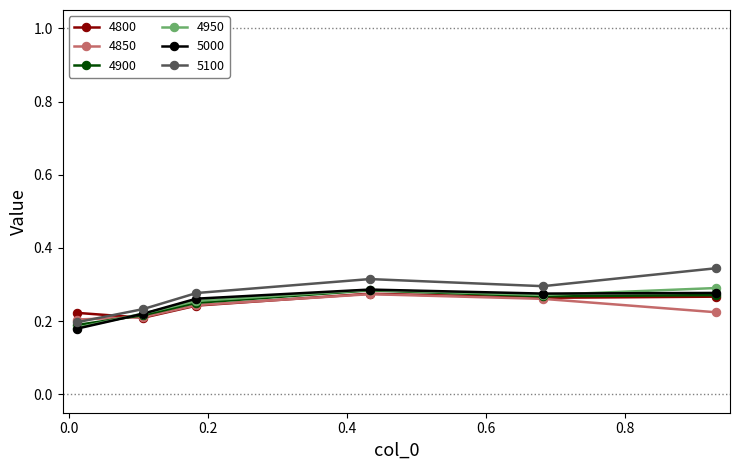

Which series has the largest total across all categories?

5100